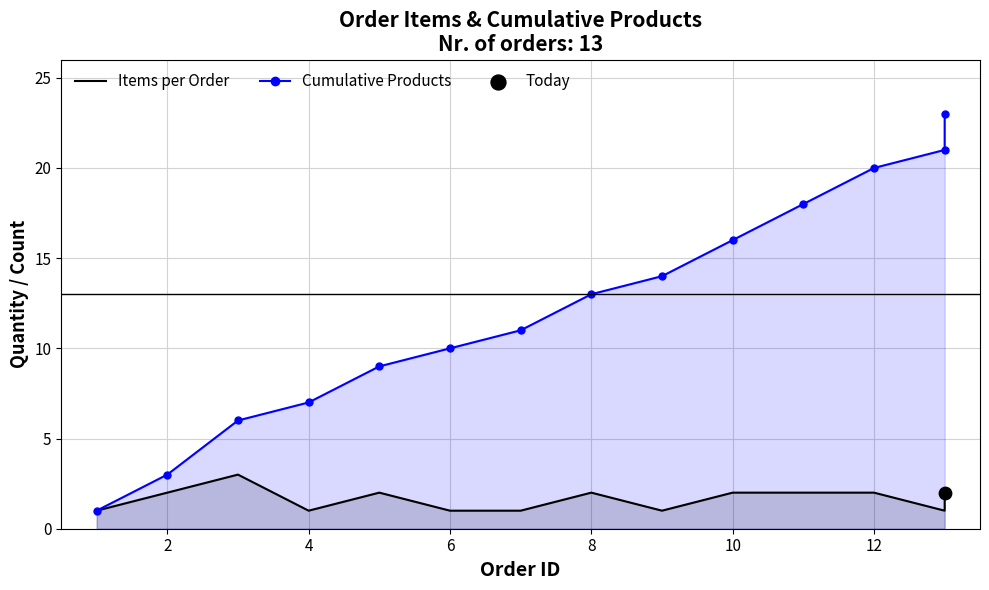

Which series reaches the minimum Y coordinate?

Items per Order